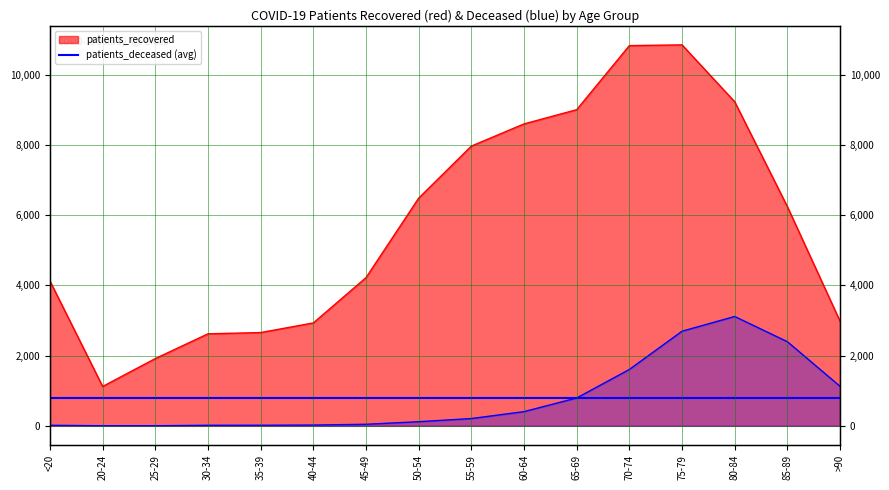

What is the difference between the maximum and minimum values in the patients_deceased series?

3112